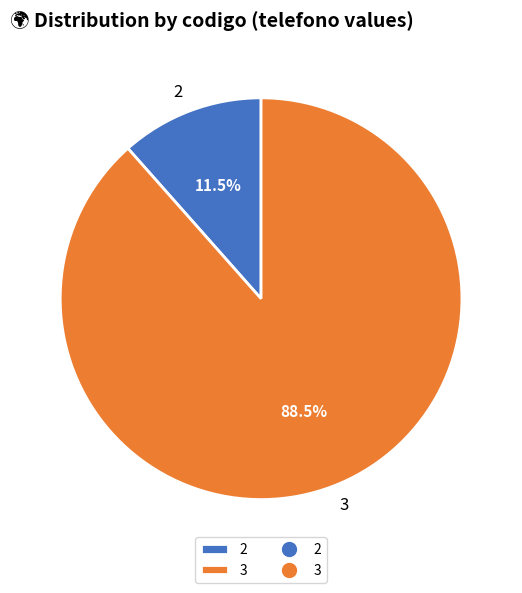

How much of the chart is everything except 3?

11.5%